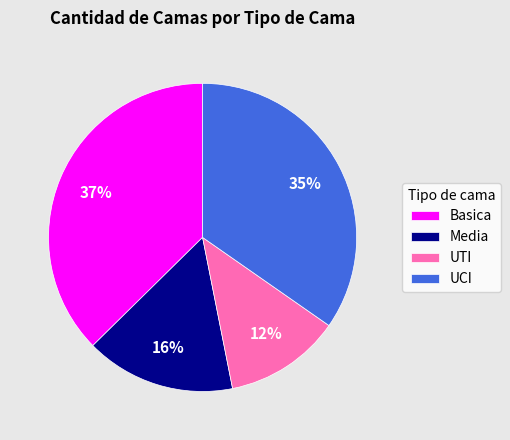

To the nearest percent, what percentage of the pie is Media?

16%